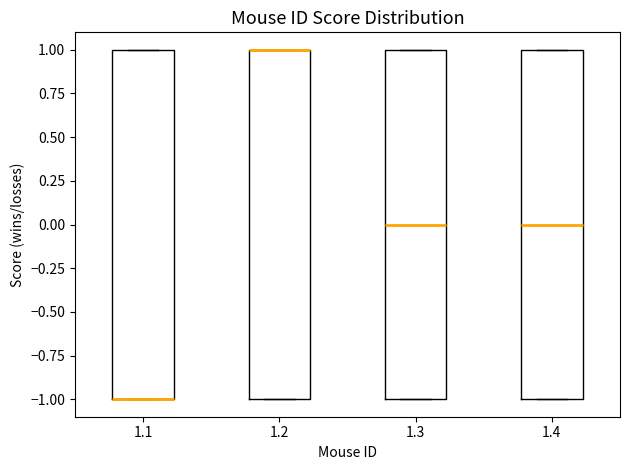

Reading left to right, transcribe this box plot: for each box, give where its median line is, the range the box spans, and where its two whiskers end, as read against the y-axis. The values are not printed on the chart, so give them approximately, as read against the axis.

1.1: median -1 (drawn on the box's lower edge), box -1 to 1, whiskers -1 to 1
1.2: median 1 (drawn on the box's upper edge), box -1 to 1, whiskers -1 to 1
1.3: median 0, box -1 to 1, whiskers -1 to 1
1.4: median 0, box -1 to 1, whiskers -1 to 1